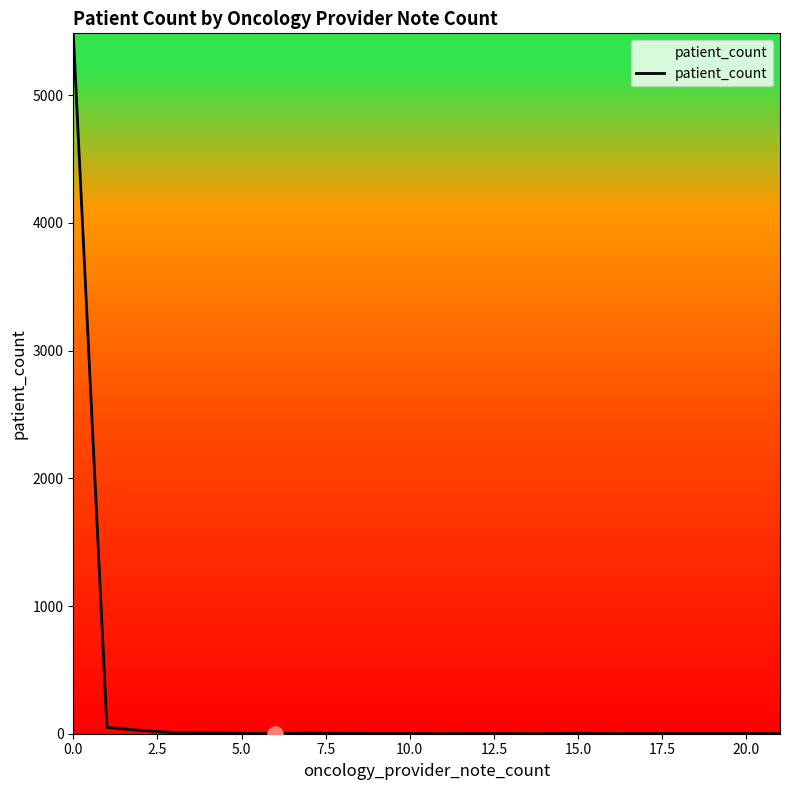

What is the difference between the maximum and minimum values?

5484